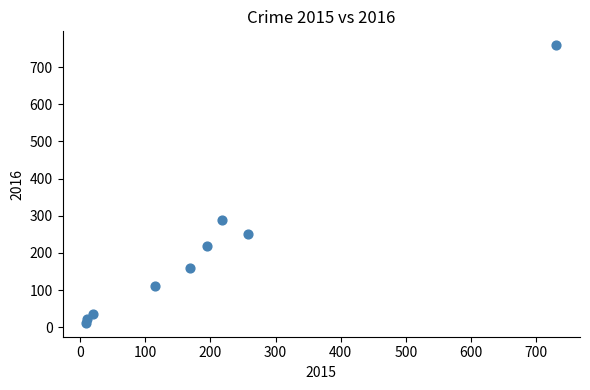

What Y value in the scatter plot is closest to 385?

290